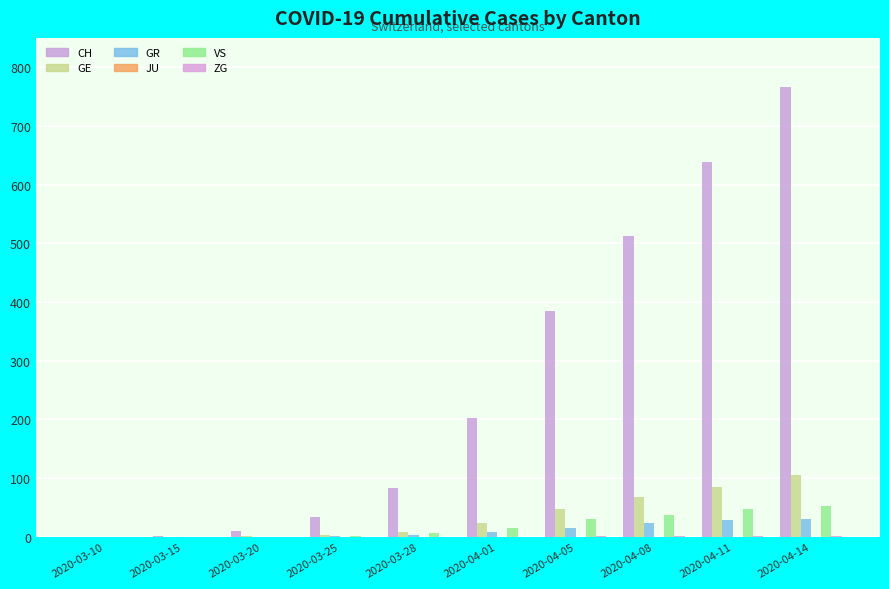

What position from the left is 2020-03-28?

5